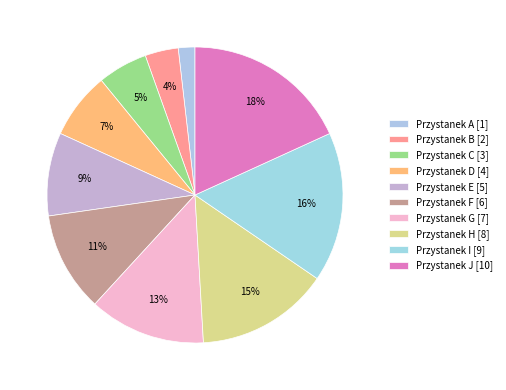

Count the number of slices in the pie.

10